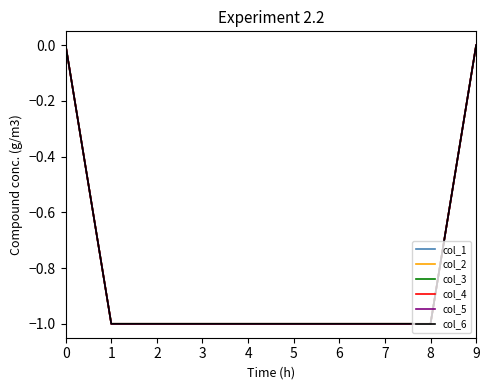

How many lines are shown in the chart?

6